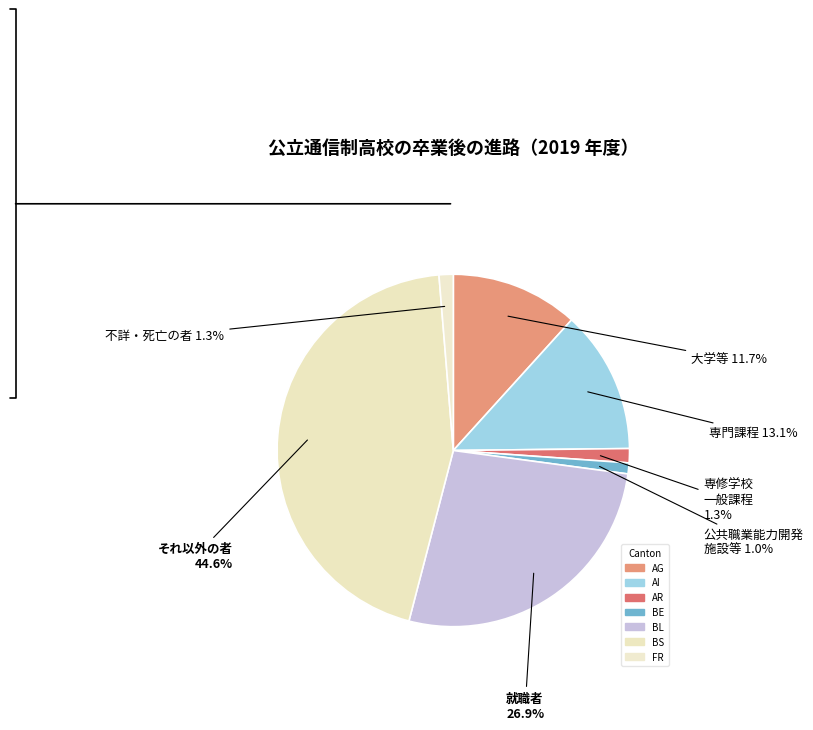

Count the number of slices in the pie.

7